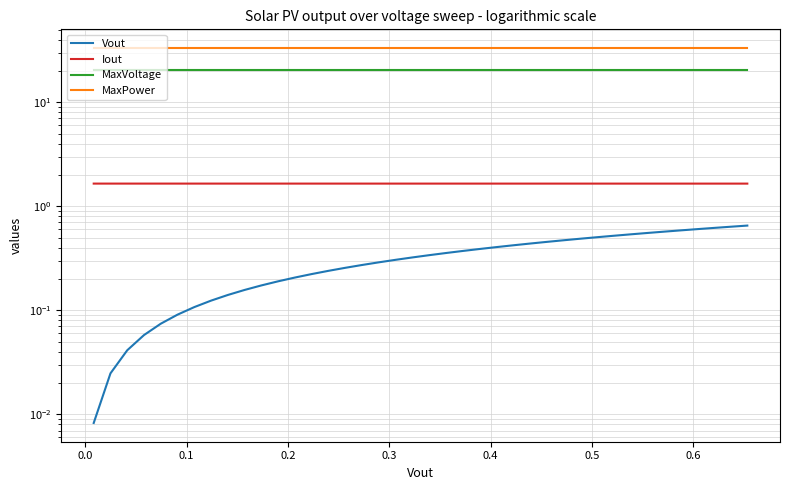

True or false: Vout and Iout cross at least once.

False